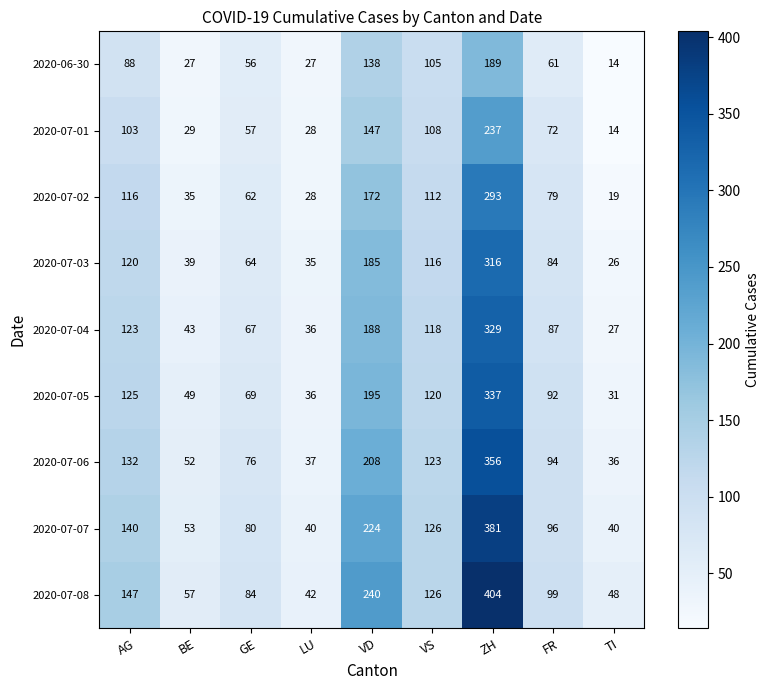

At how many categories does at least one series exceed 284?

1